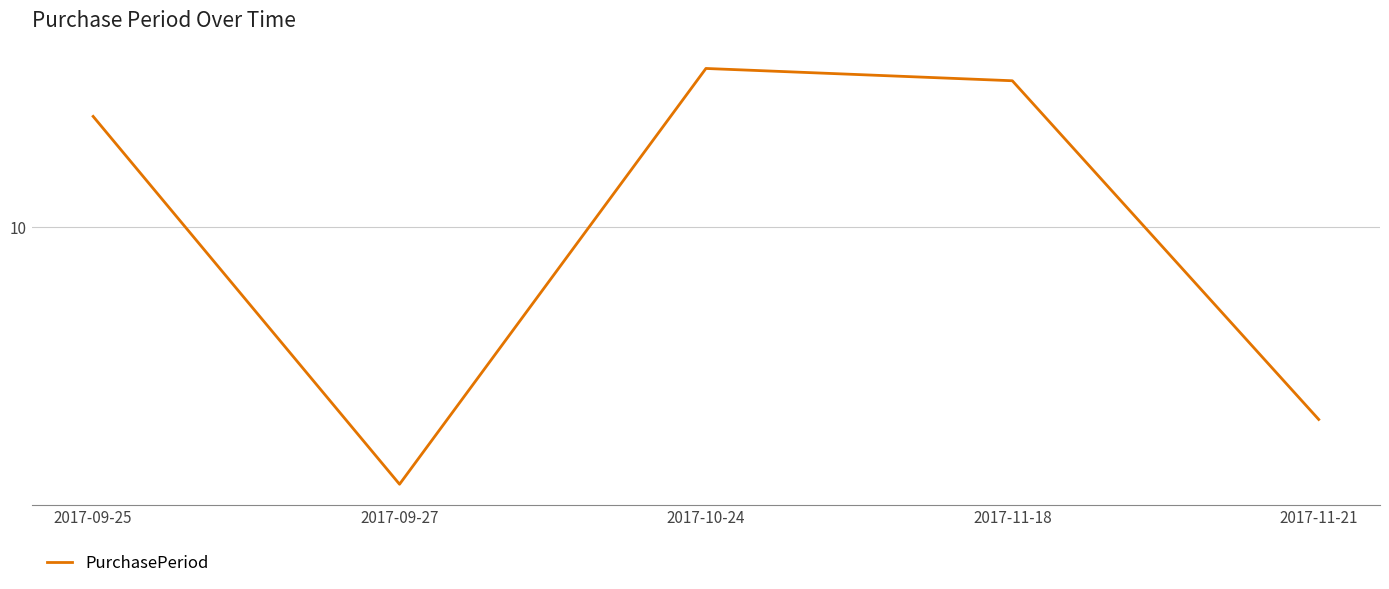

Is this an area chart (filled region under the line)?

No